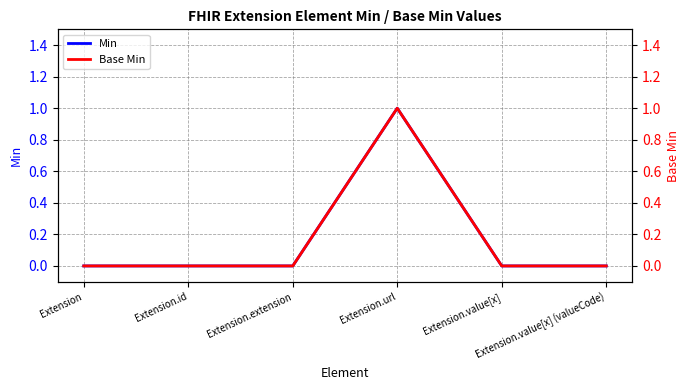

Does the chart display data point markers on the line(s)?

No